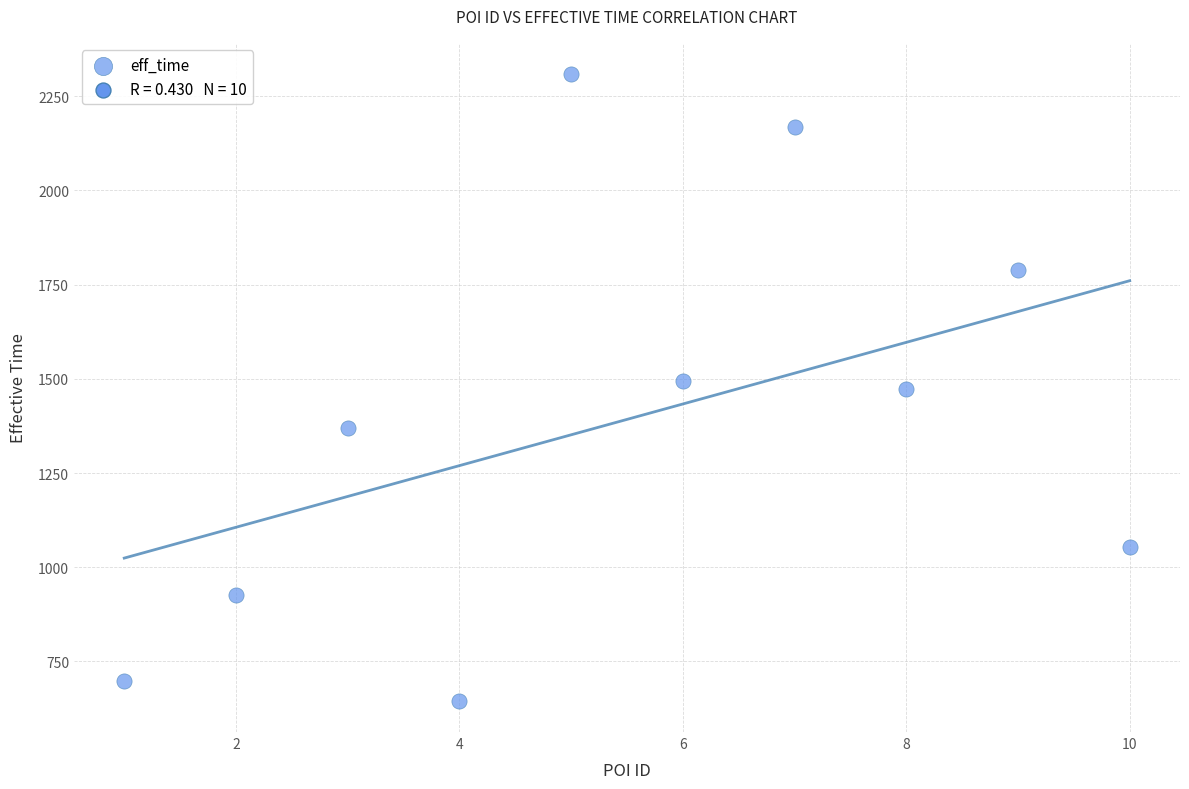

What is the average Y value?

1392